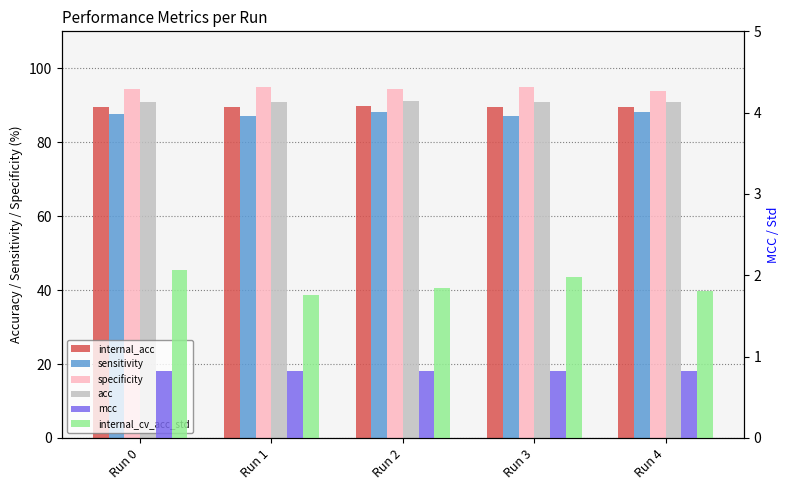

What is the difference between the maximum and minimum values in the internal_cv_acc_std series?

0.3